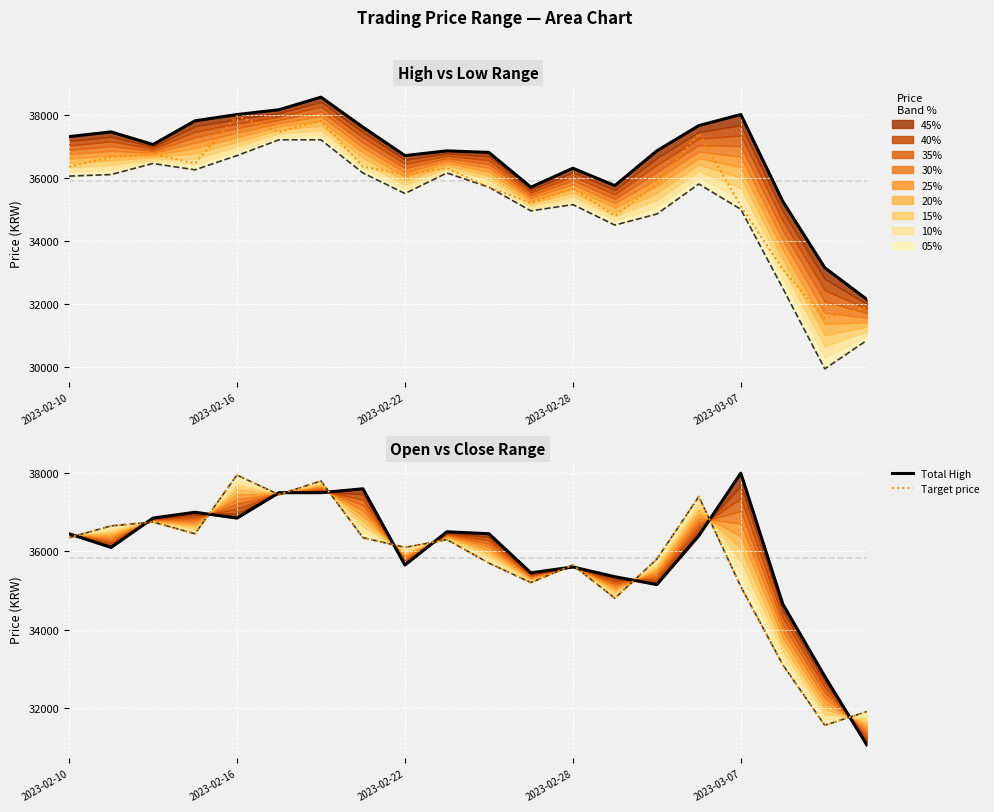

Which series has the largest total across all categories?

Total High